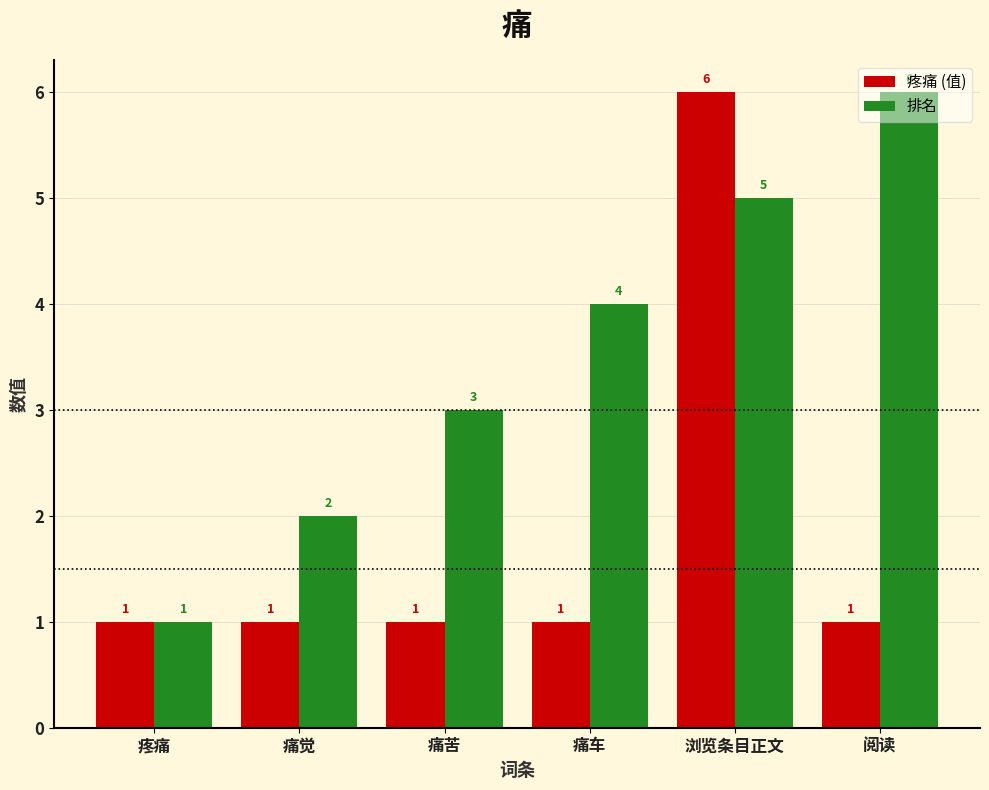

True or false: 排名 has a value of 1 at 浏览条目正文.

False